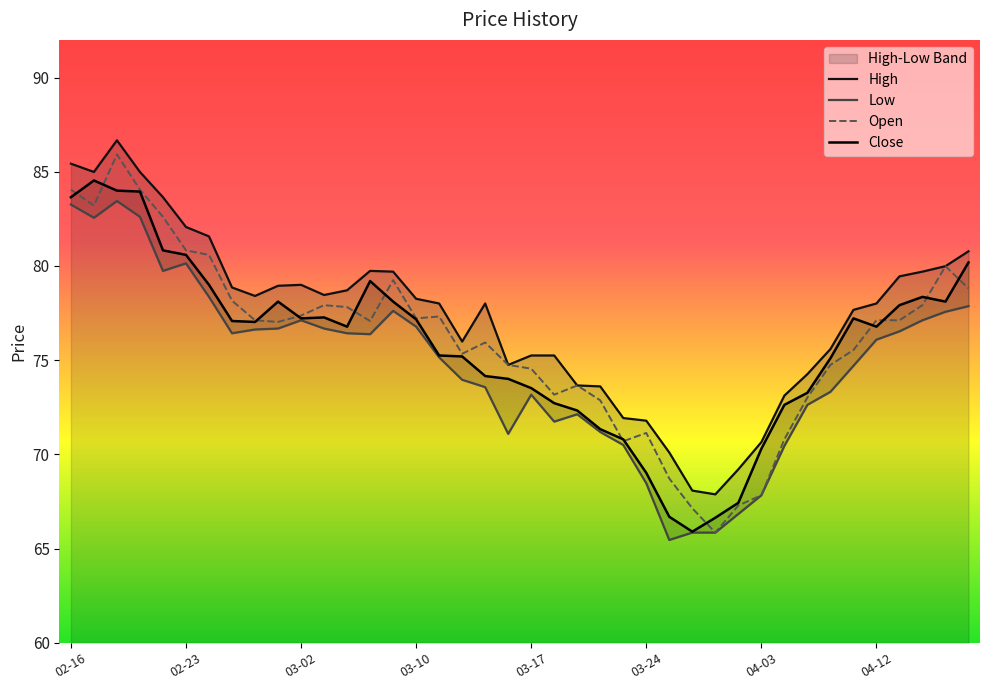

What is the total value across all series at 04-12?

310.5